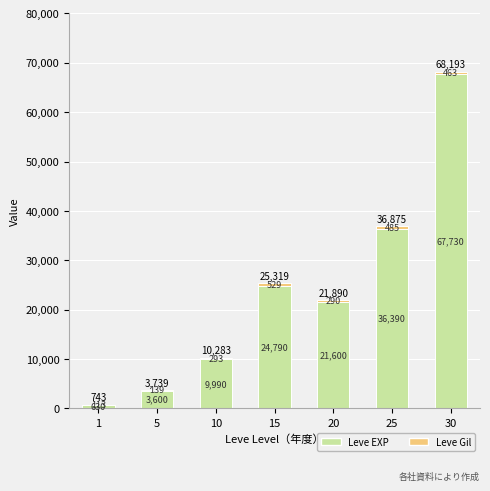

What is the sum of all Leve EXP values?

164730